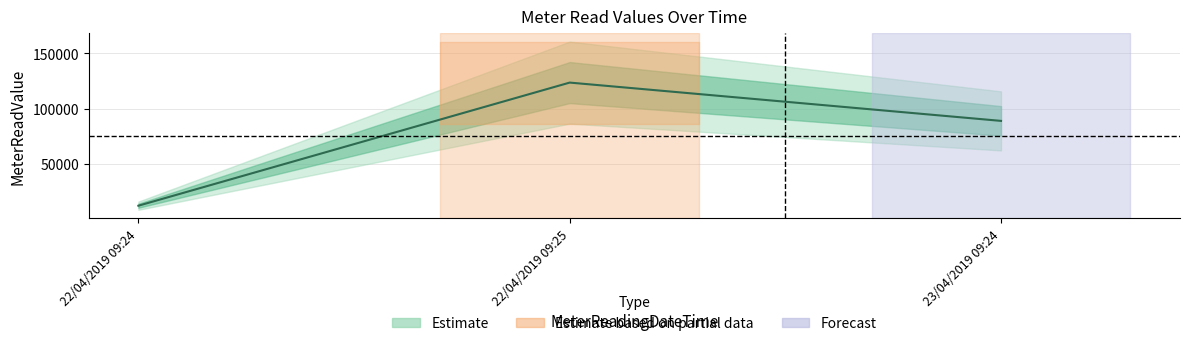

What is the average value?

74896